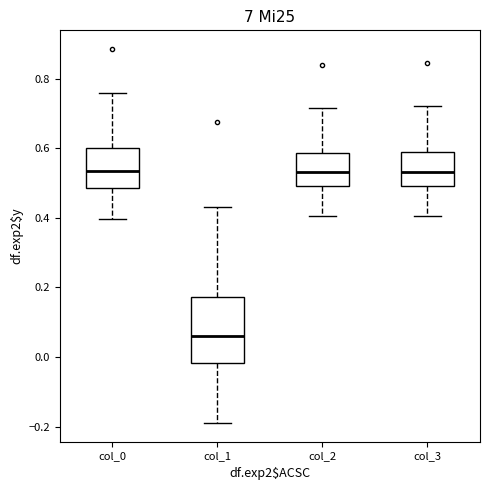

Where is the upper edge of the box for col_2 on the y-axis? The values are not printed on the chart, so give them approximately, as read against the axis.

0.58